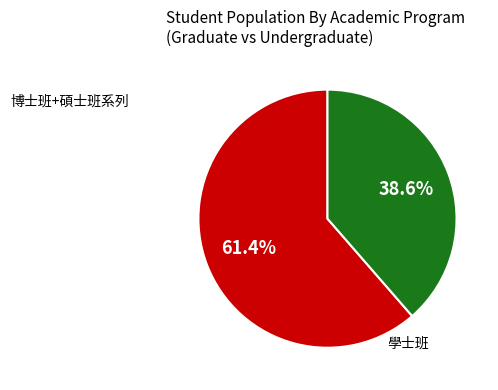

Does any single category account for the majority?

Yes